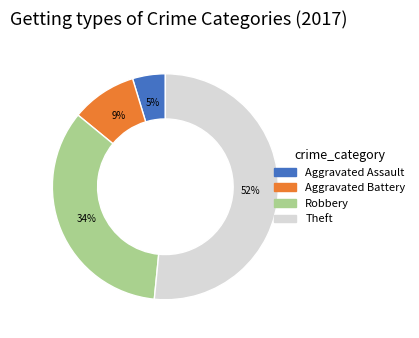

Is it true that Aggravated Assault is 5% of the pie?

True